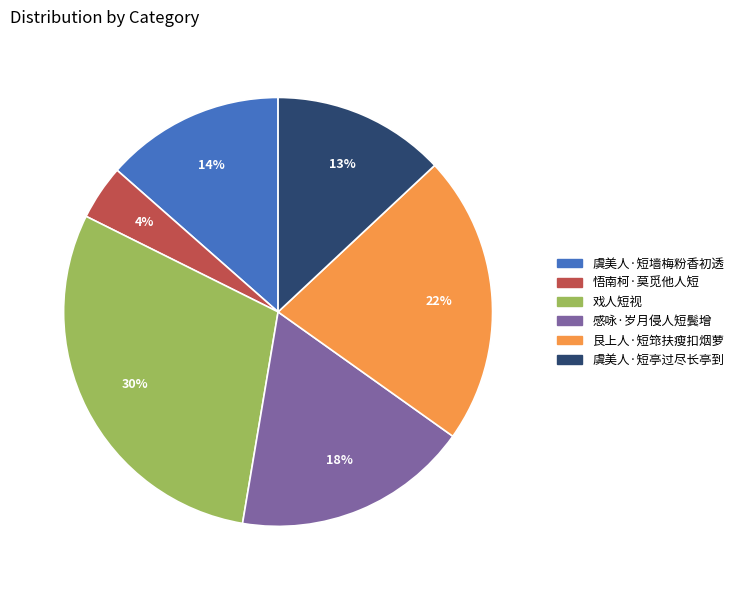

True or false: 虞美人·短亭过尽长亭到 accounts for 5% of the total.

False